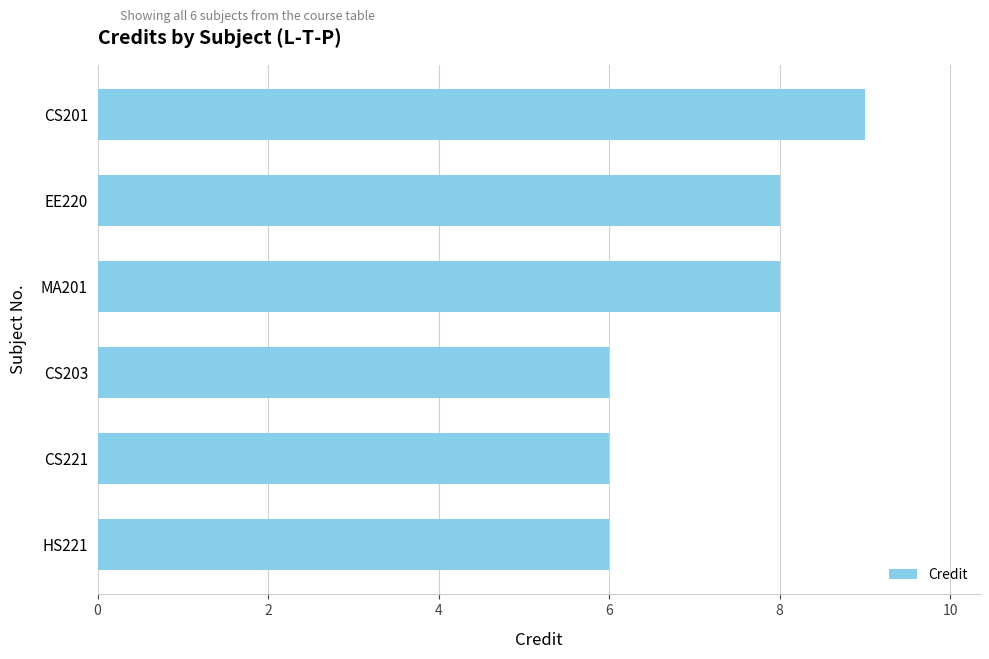

What is the maximum value shown in the chart?

9